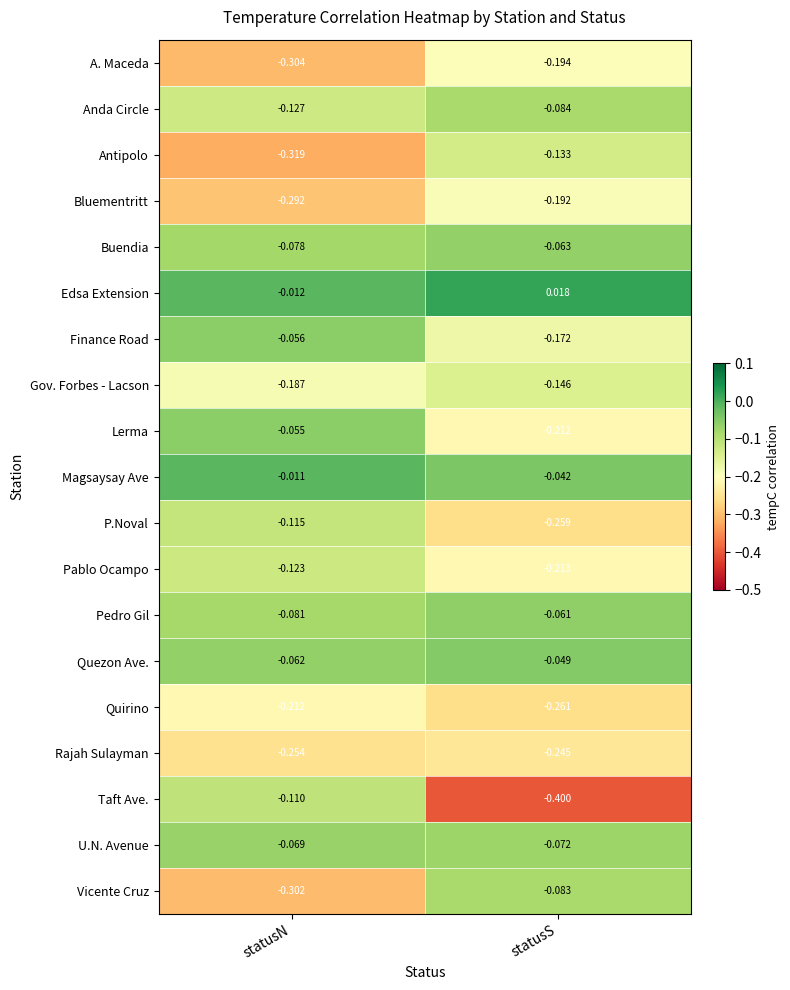

At statusS, list the series in order from smallest to largest.

Taft Ave., Quirino, P.Noval, Rajah Sulayman, Pablo Ocampo, Lerma, A. Maceda, Bluementritt, Finance Road, Gov. Forbes - Lacson, Antipolo, Anda Circle, Vicente Cruz, U.N. Avenue, Buendia, Pedro Gil, Quezon Ave., Magsaysay Ave, Edsa Extension